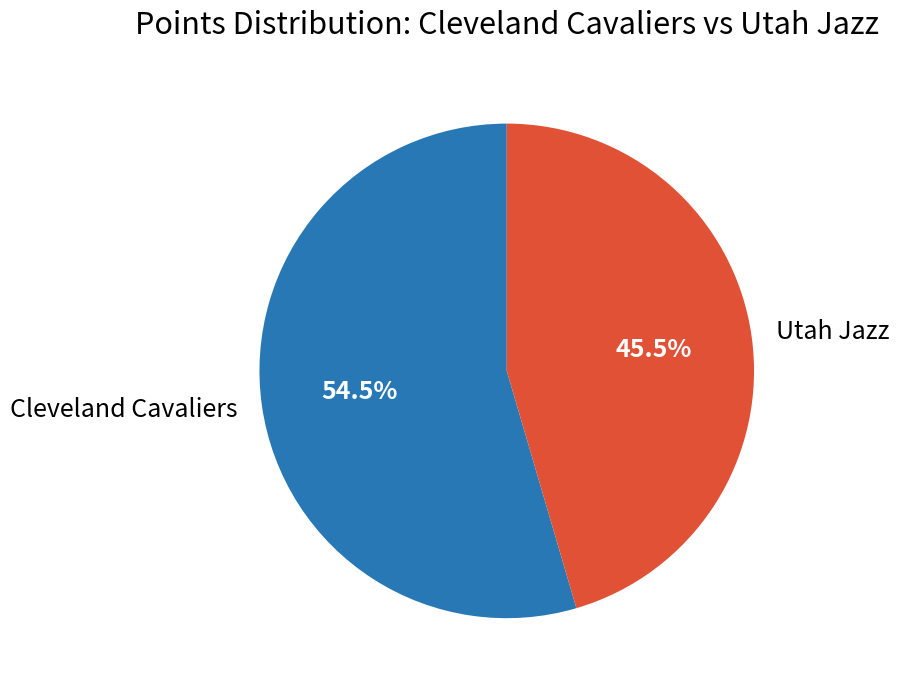

Is there any slice that represents more than half of the pie?

Yes